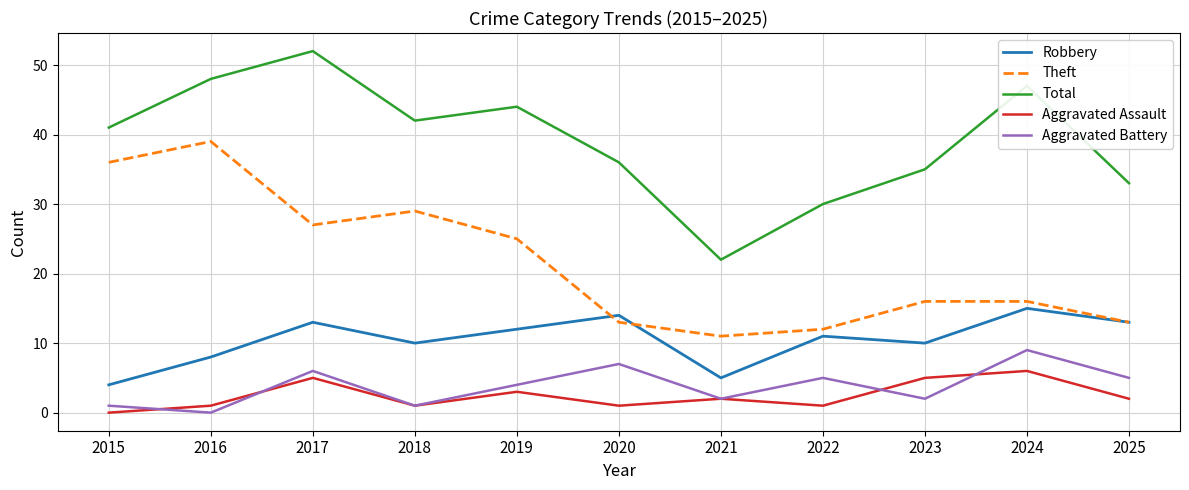

True or false: Aggravated Assault has more than 2 points higher than both neighbors.

True